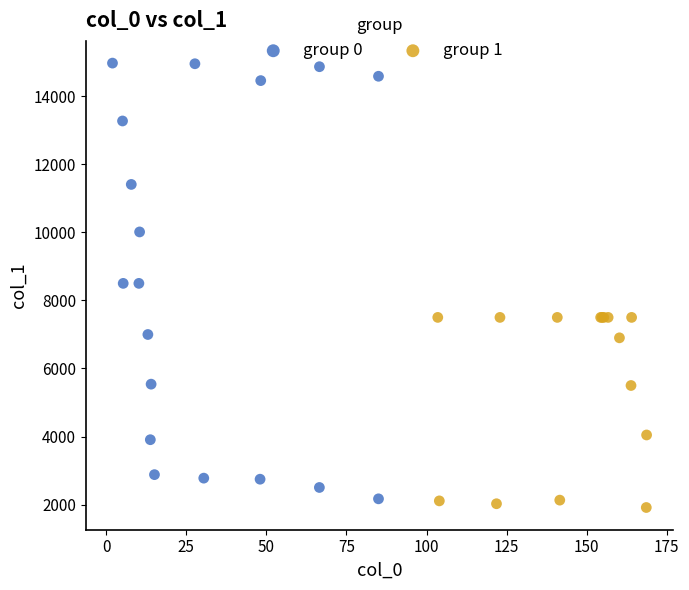

Which series reaches the maximum Y coordinate?

group 0